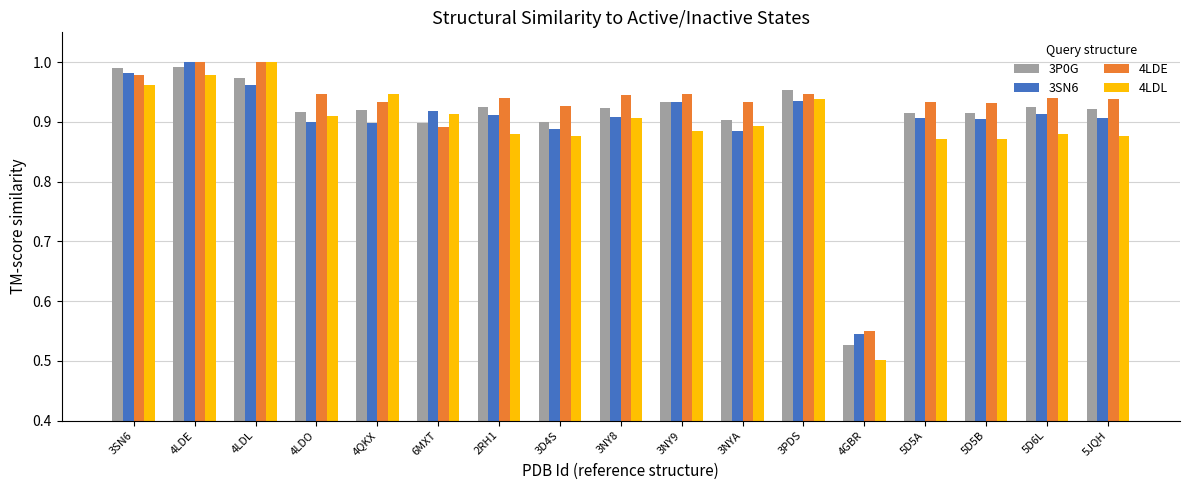

Which series has the widest spread of values?

4LDL